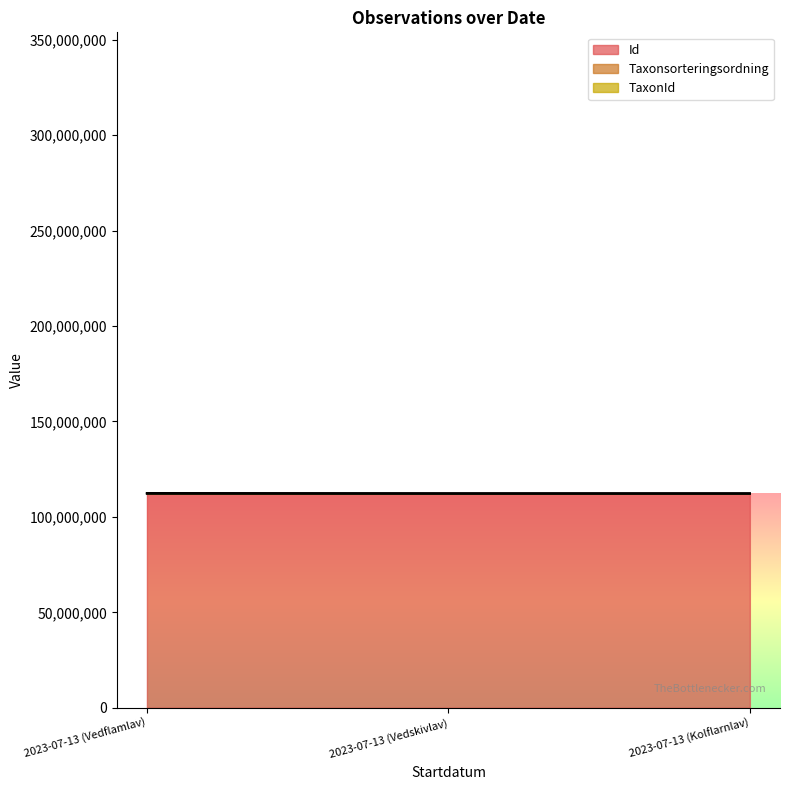

Reading left to right, extract all data points from this chart.

Id: 112181898	112181853	112182534
Taxonsorteringsordning: 112259979	112259960	112259801
TaxonId: 112489800	112266413	112266247